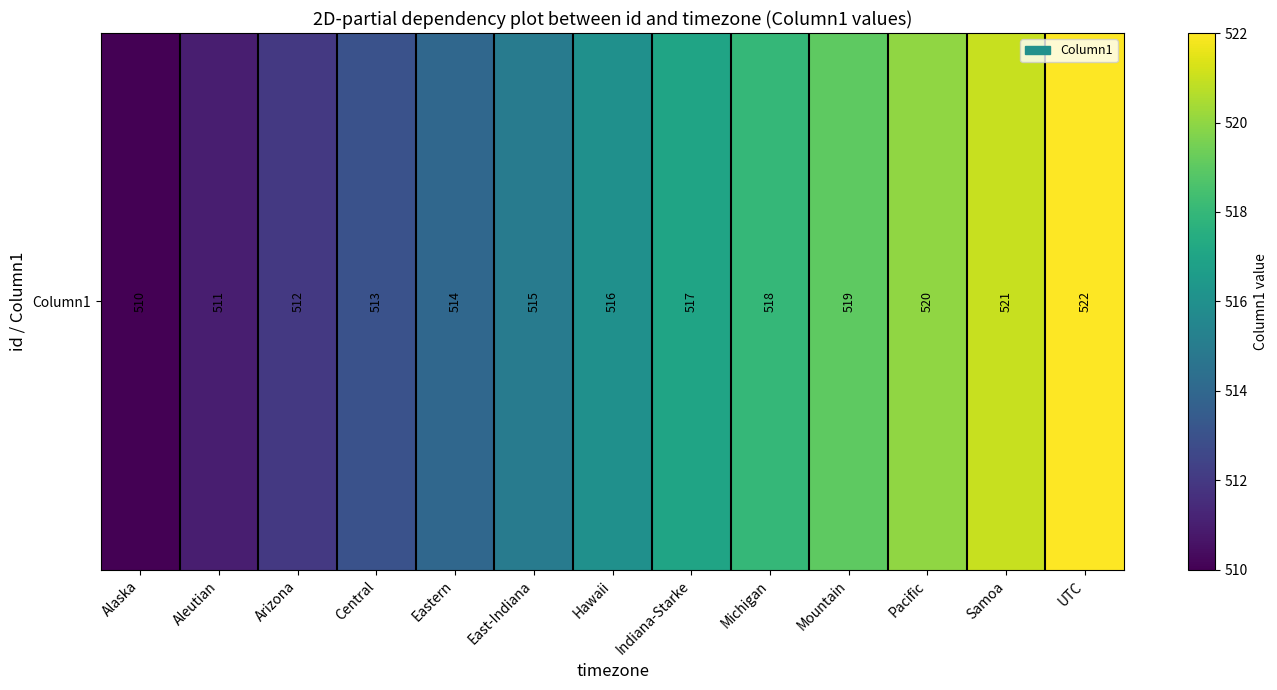

Reading right to left, list all the values displayed in this chart.

522	521	520	519	518	517	516	515	514	513	512	511	510